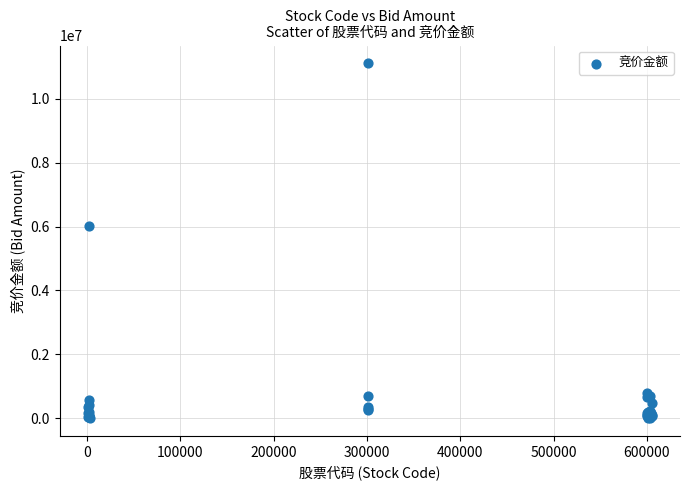

What Y value in the scatter plot is closest to 5557992?

6003522